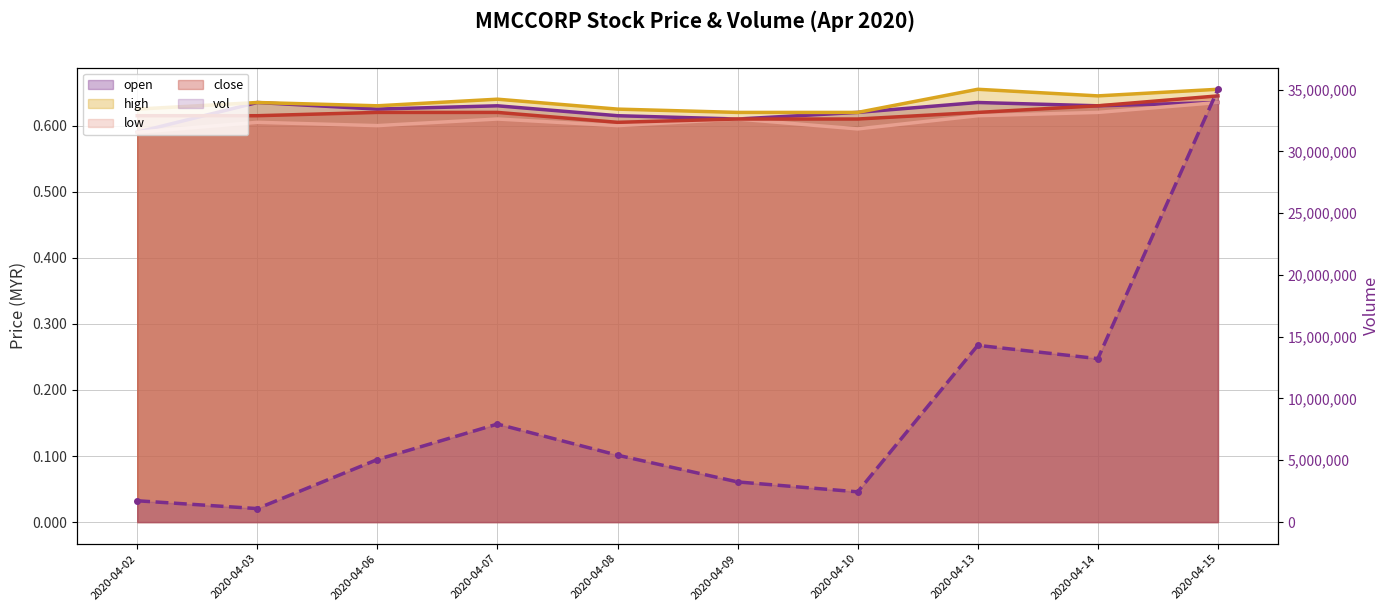

How many interior local valleys does the high series have?

2